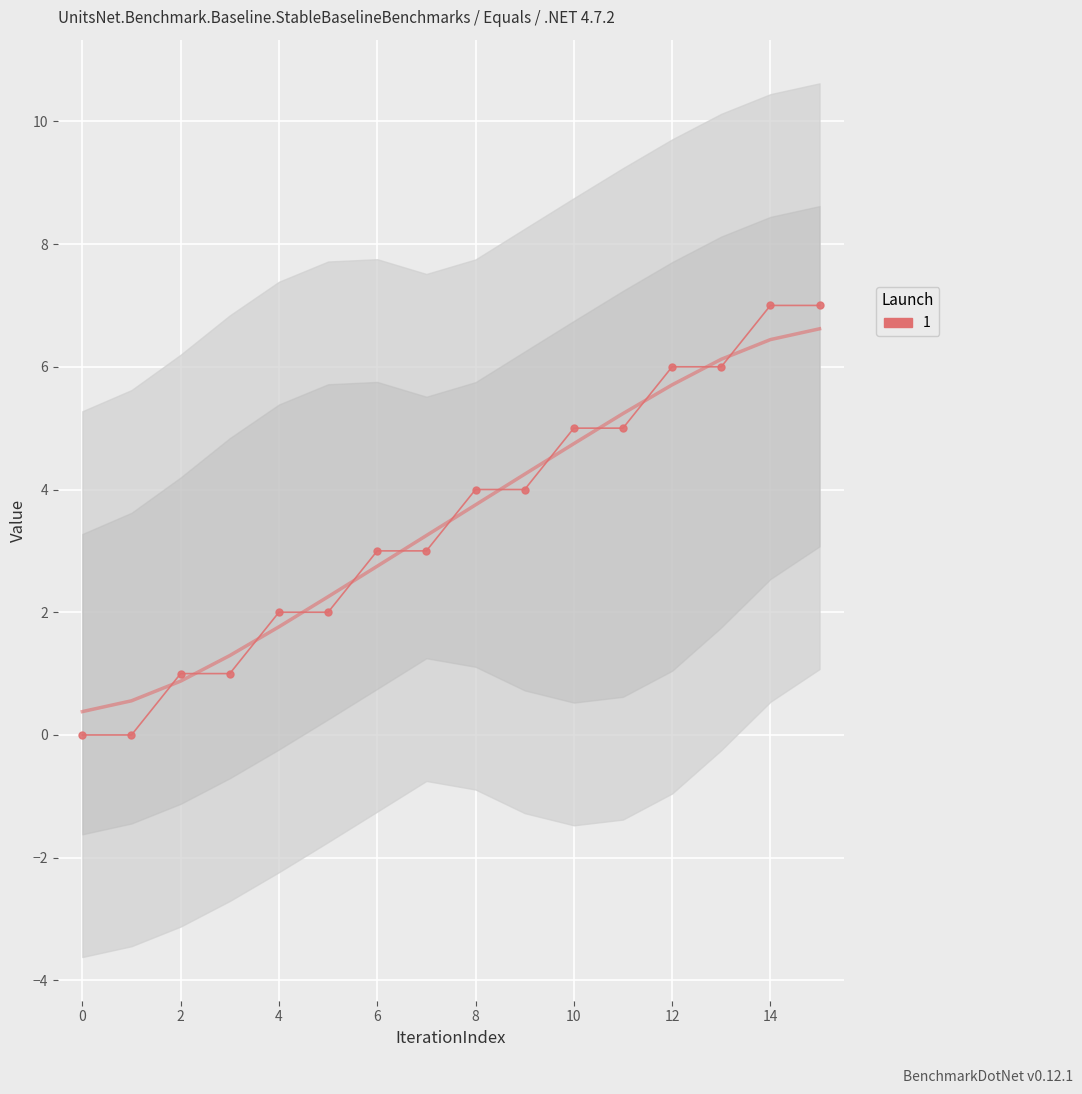

At which category does the chart reach its peak across all series?

14